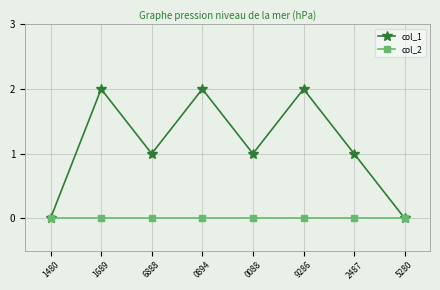

How many lines are shown in the chart?

2